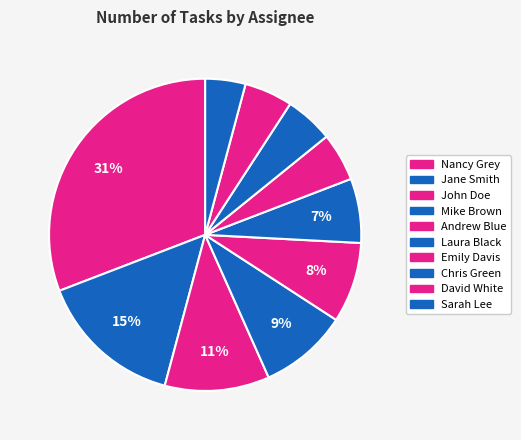

What percentage is the Laura Black slice, to the nearest percent?

7%